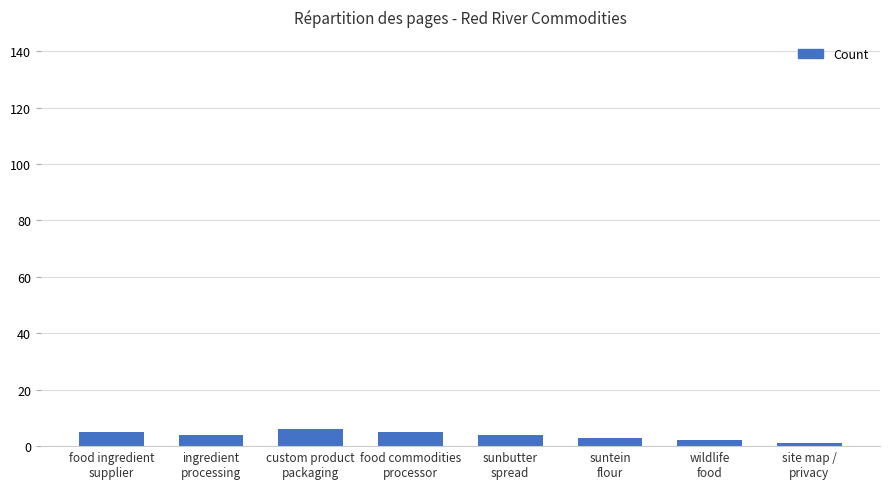

Reading left to right, list all the values displayed in this chart.

food ingredient
supplier=5	ingredient
processing=4	custom product
packaging=6	food commodities
processor=5	sunbutter
spread=4	suntein
flour=3	wildlife
food=2	site map /
privacy=1